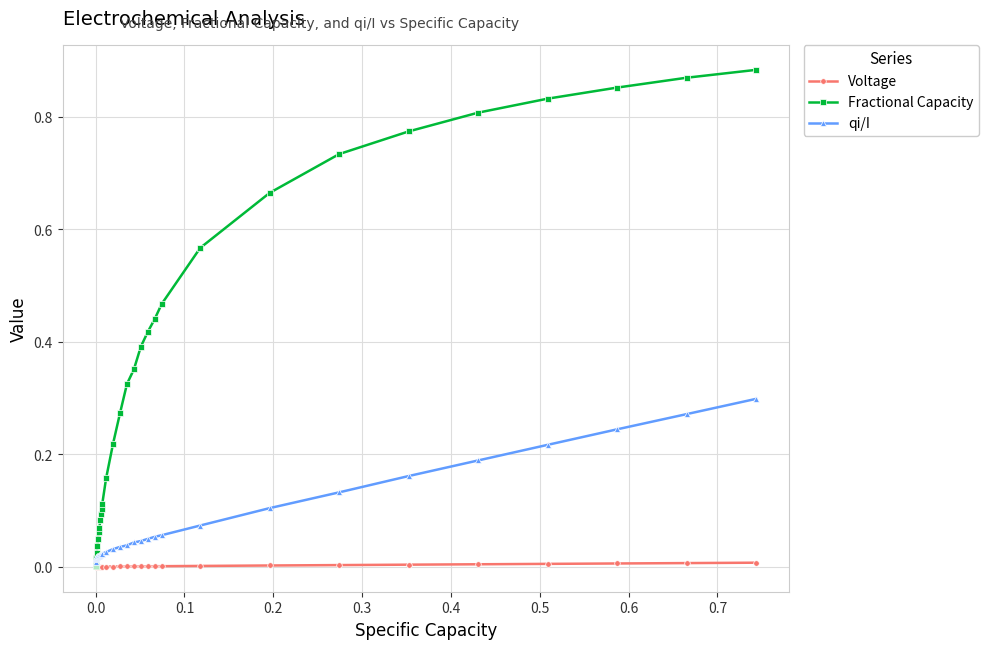

Rank the series by their average value, from highest to lowest.

Fractional Capacity, qi/I, Voltage